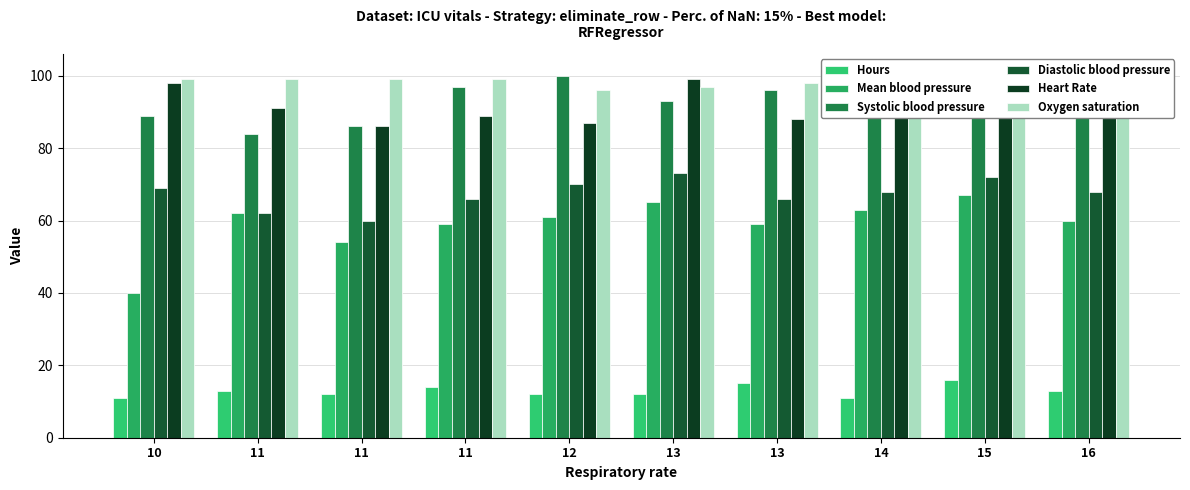

Where is Hours nearest to the value 13?

11